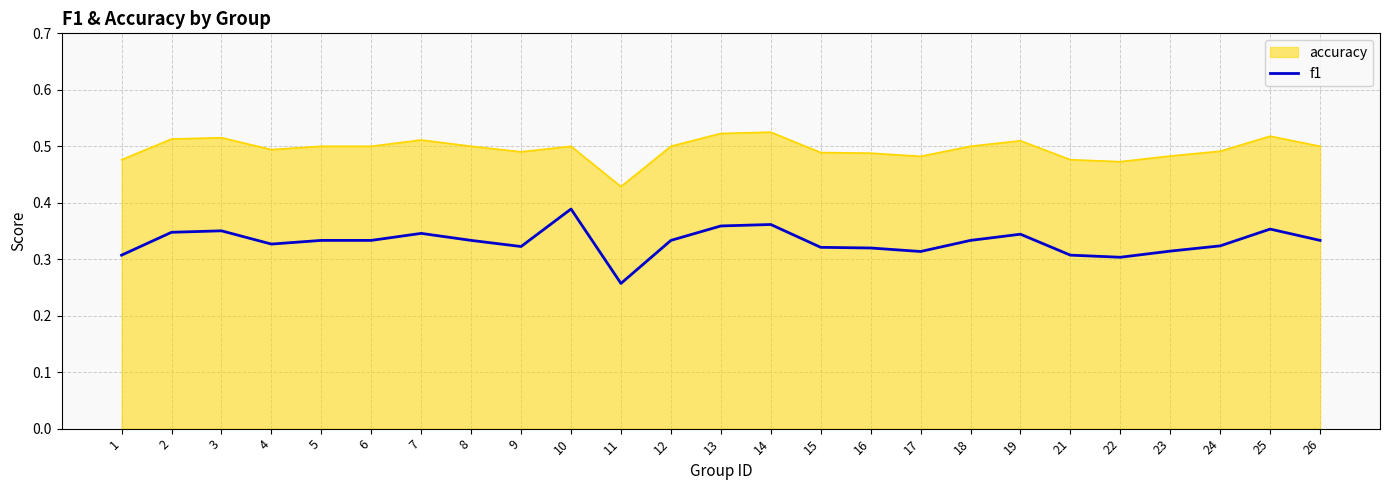

The accuracy series shows 0.7 at 22. True or false?

False